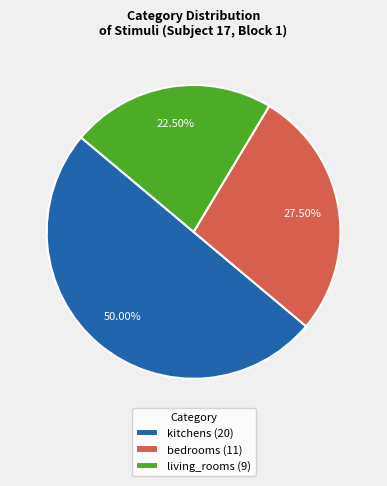

What percentage is NOT represented by bedrooms?

72.5%